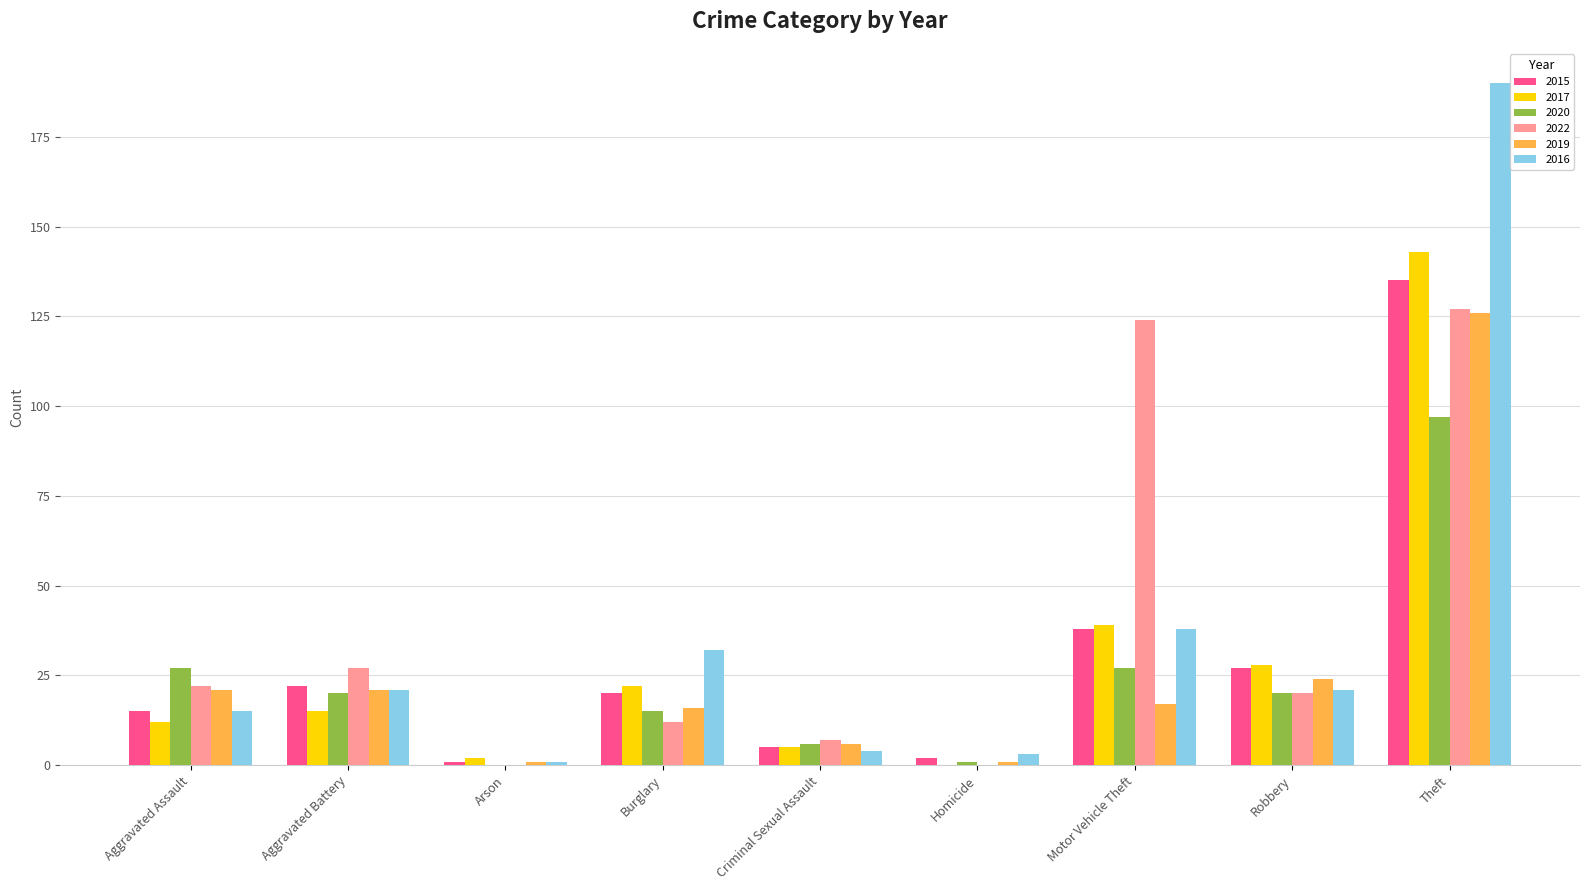

Which label corresponds to the largest value in the chart?

Theft